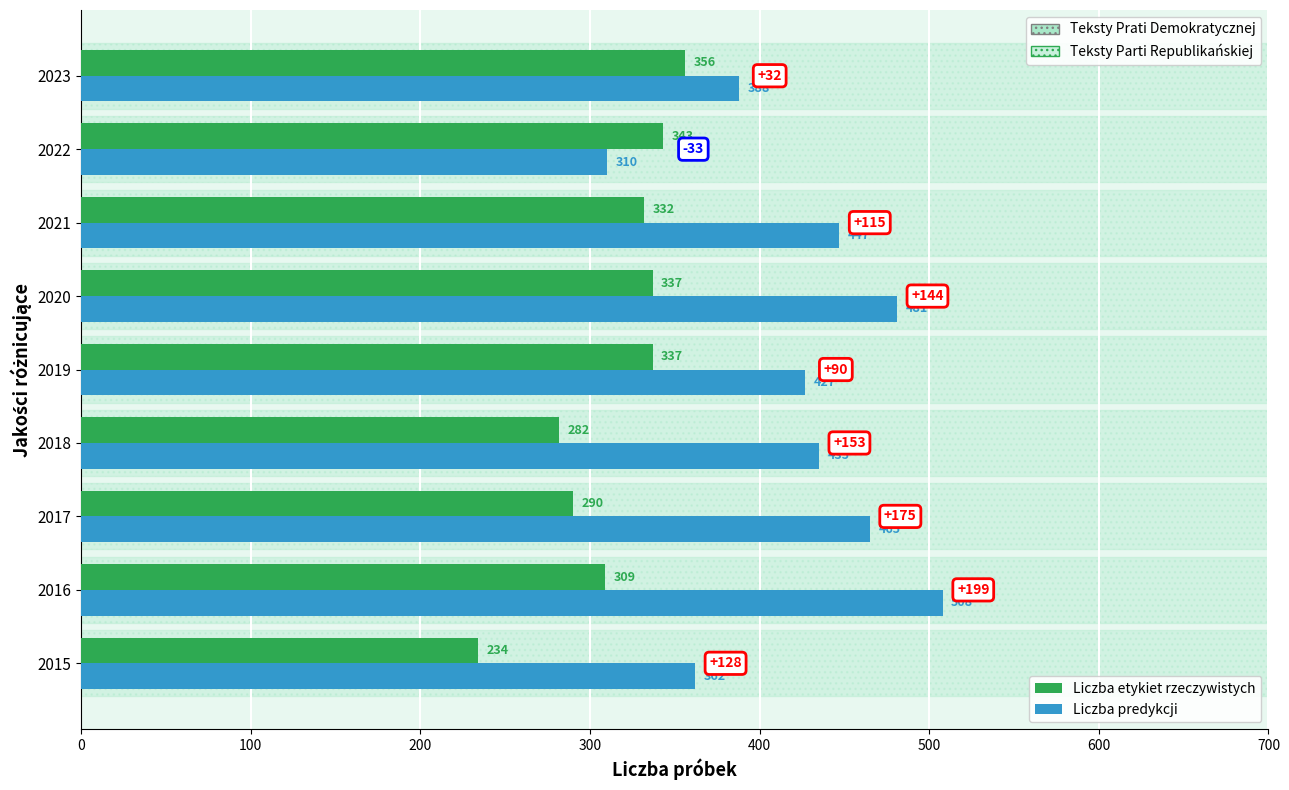

Reading left to right, what are all the values shown in this chart?

Liczba etykiet rzeczywistych: 234	309	290	282	337	337	332	343	356
Liczba predykcji: 362	508	465	435	427	481	447	310	388